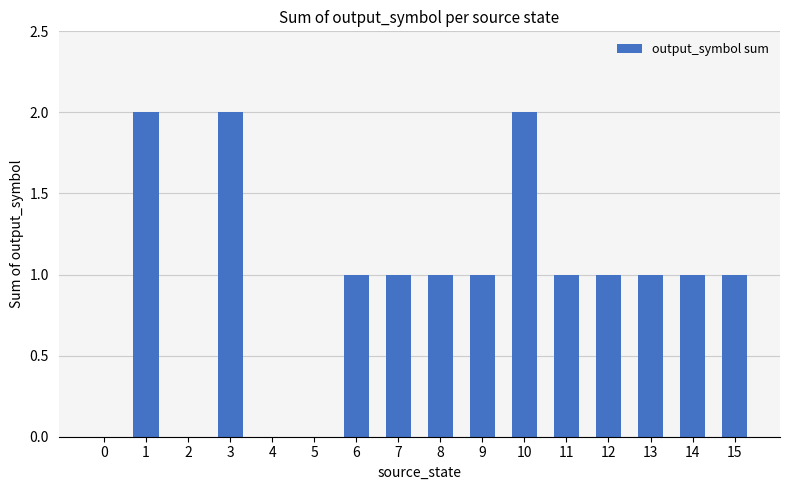

What is the ratio of the value at 1 to the value at 15?

2.0